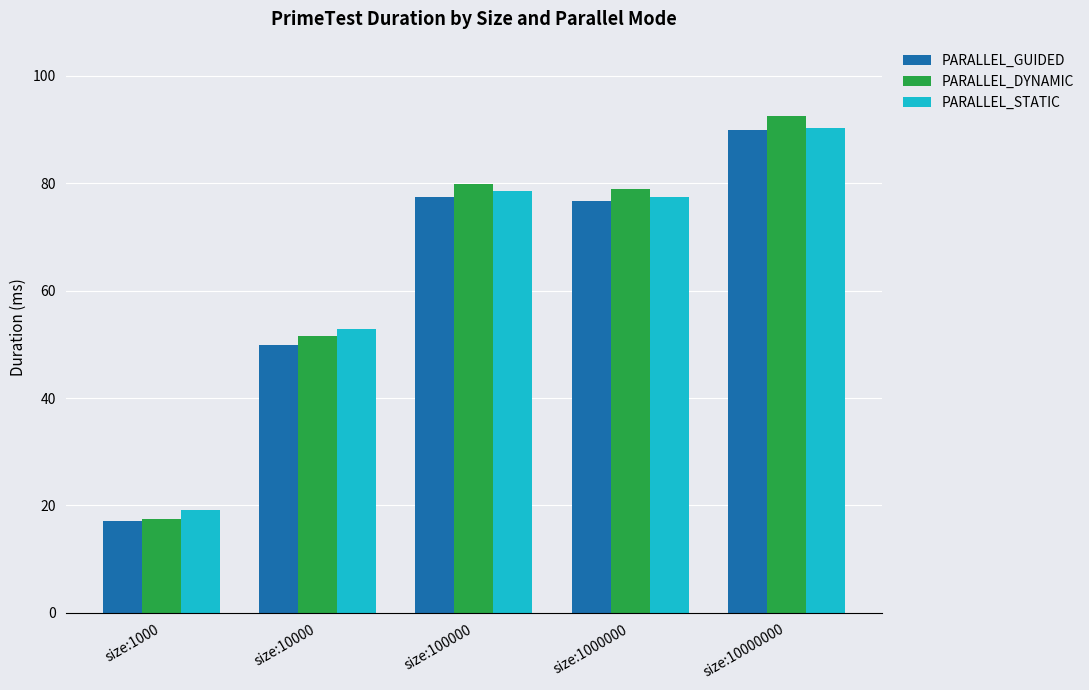

What is the minimum value for PARALLEL_DYNAMIC?

17.5